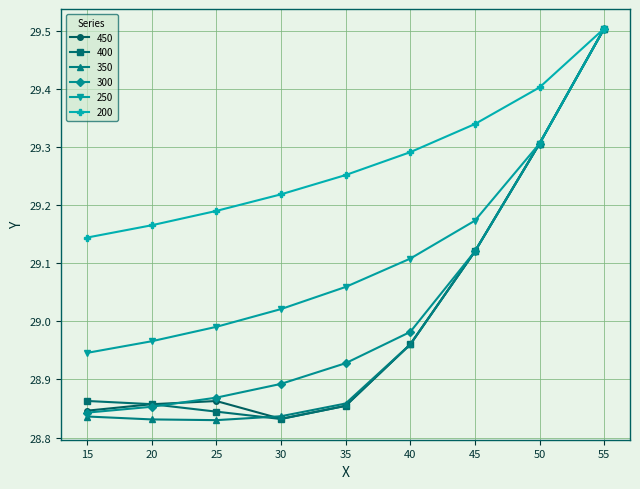

Where is 450 nearest to the value 29?

40